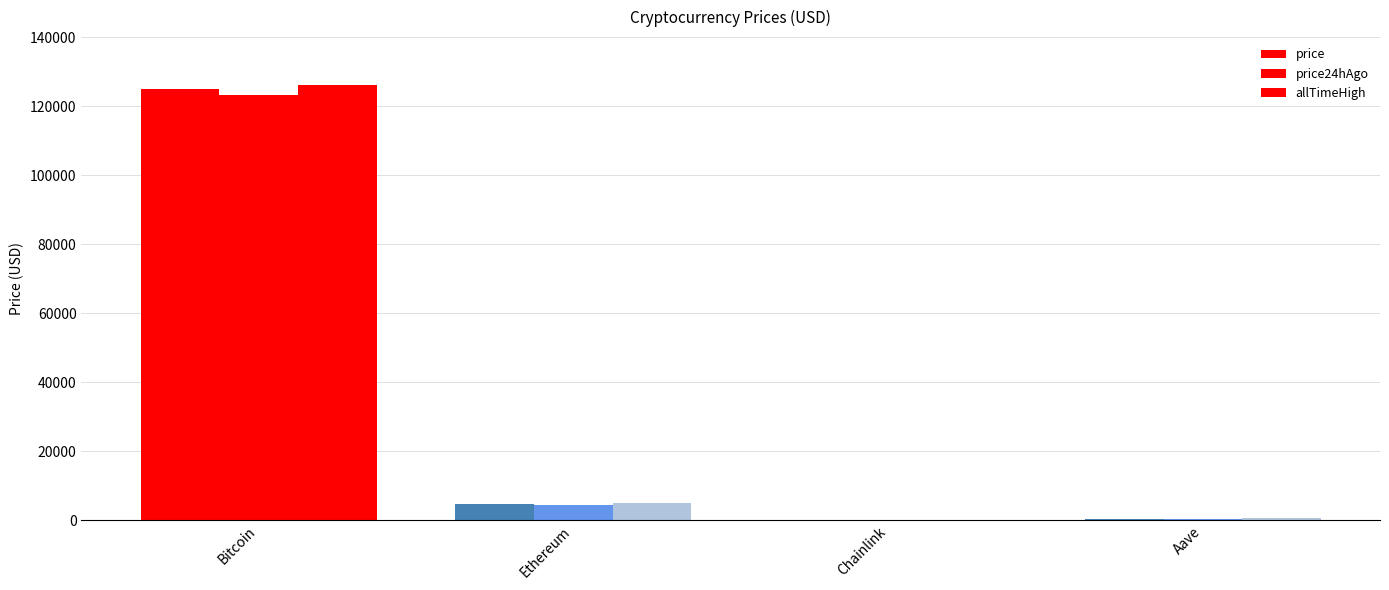

How many data points in allTimeHigh are above 4946?

2